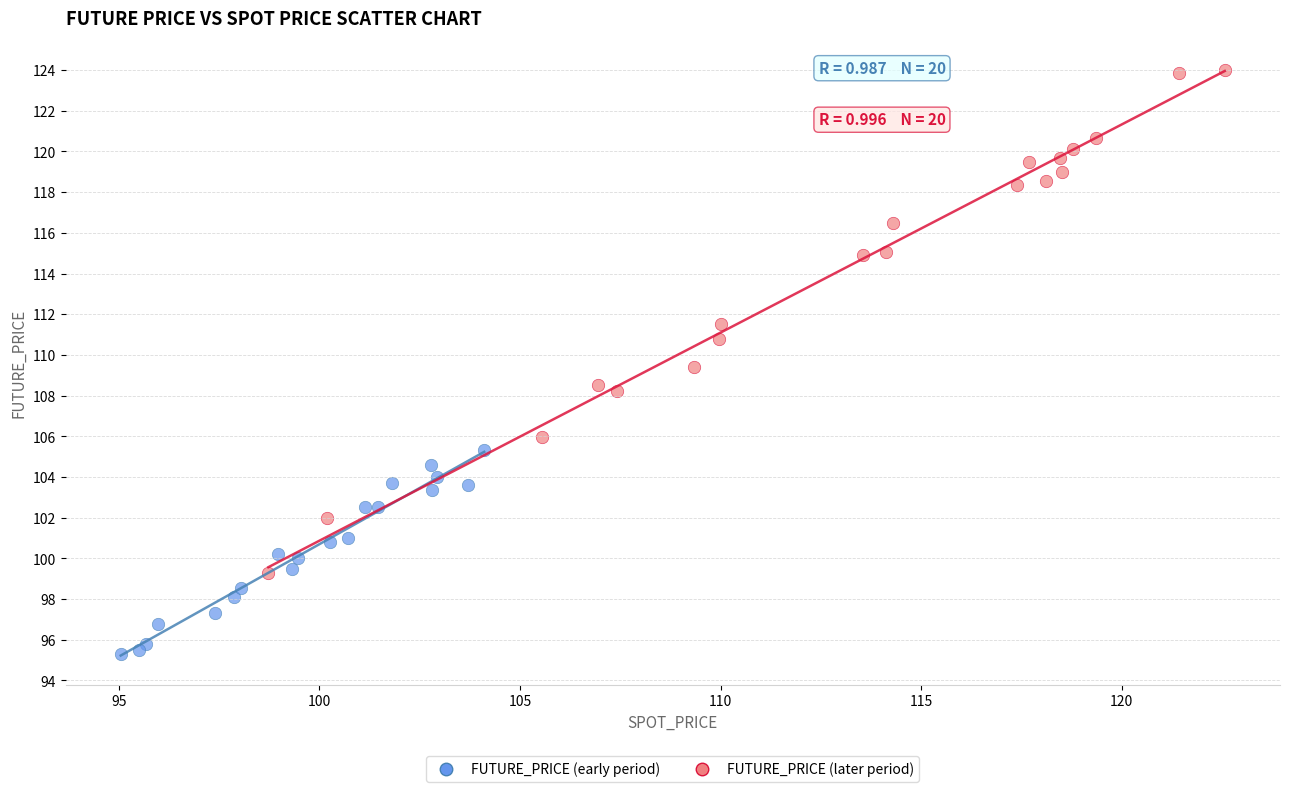

Which series contains the highest Y value?

FUTURE_PRICE (later period)